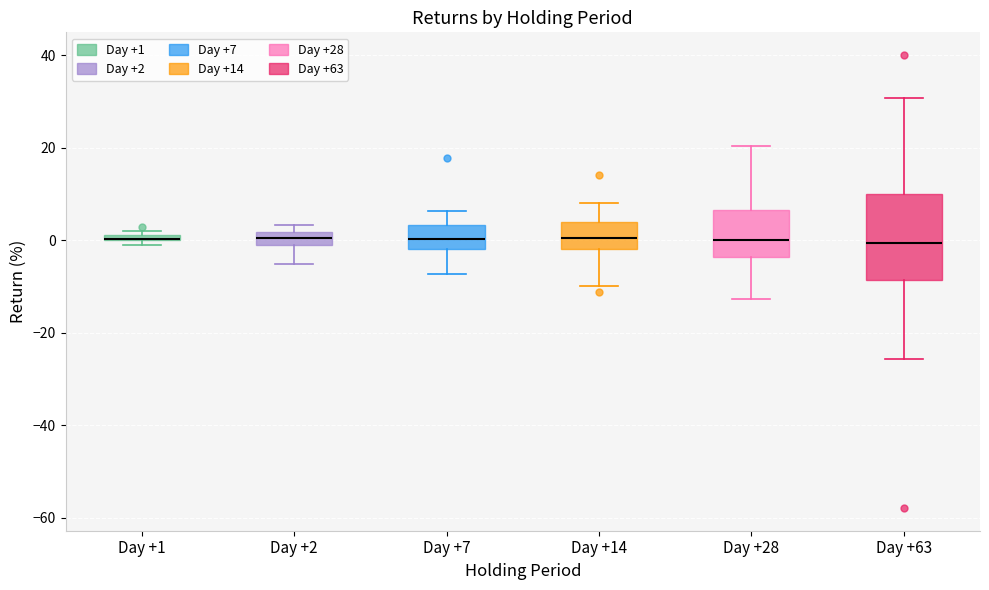

Where does the upper whisker of the box for Day +14 end on the y-axis? The values are not printed on the chart, so give them approximately, as read against the axis.

8